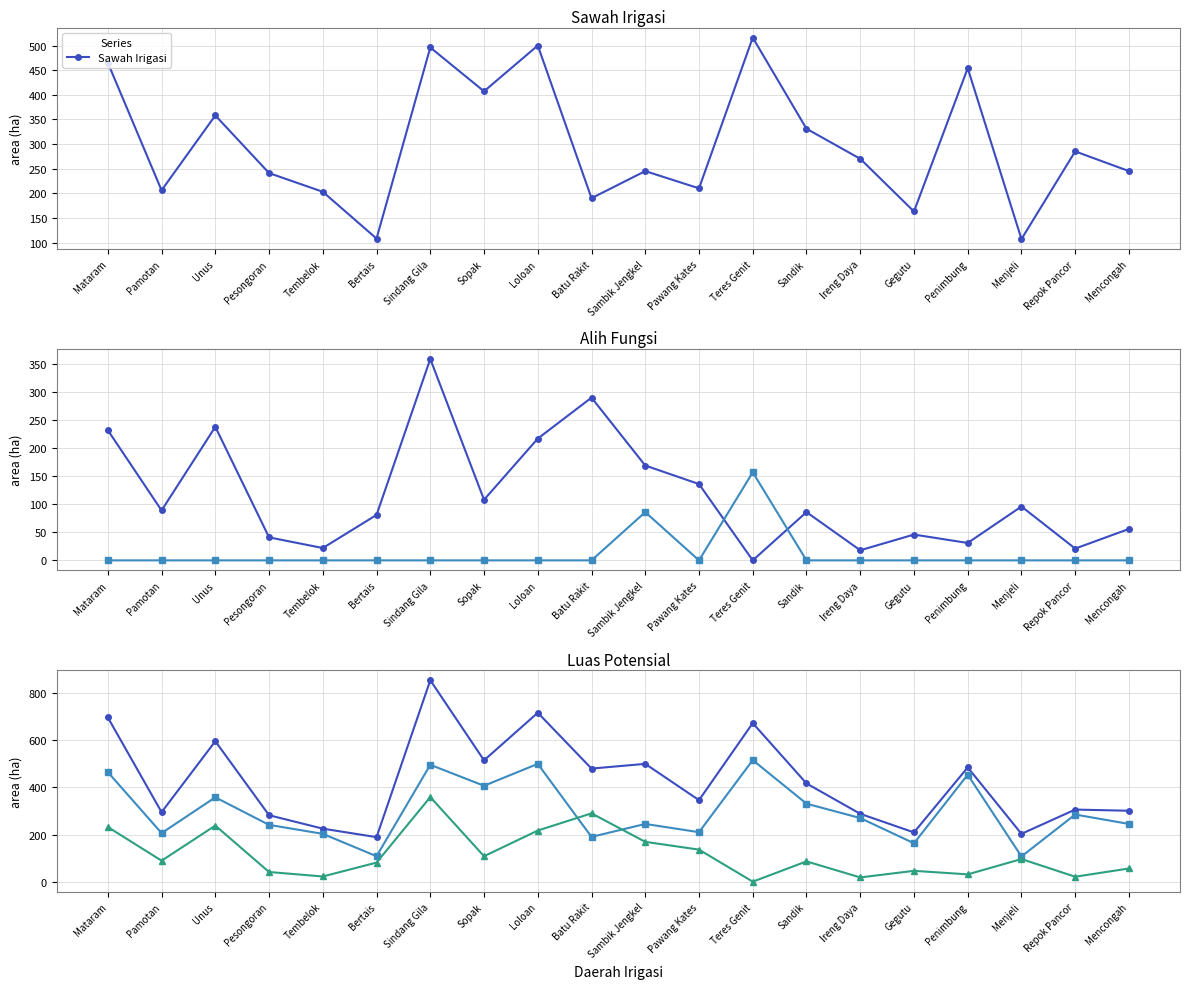

Rank the series by their average value, from lowest to highest.

Belum Irigasi, Alih Fungsi, Sawah Irigasi, Luas Potensial